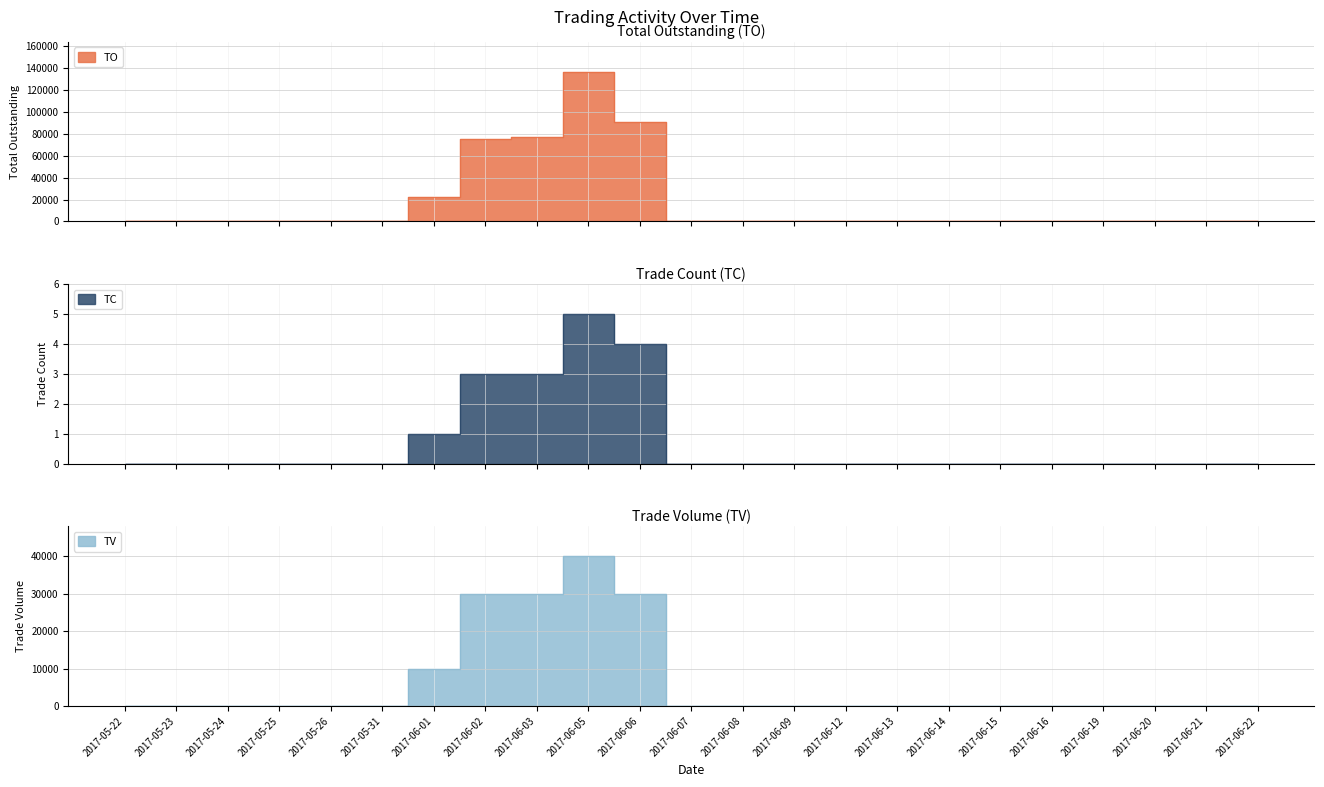

Between 2017-06-08 and 2017-06-09, which is larger?

2017-06-08